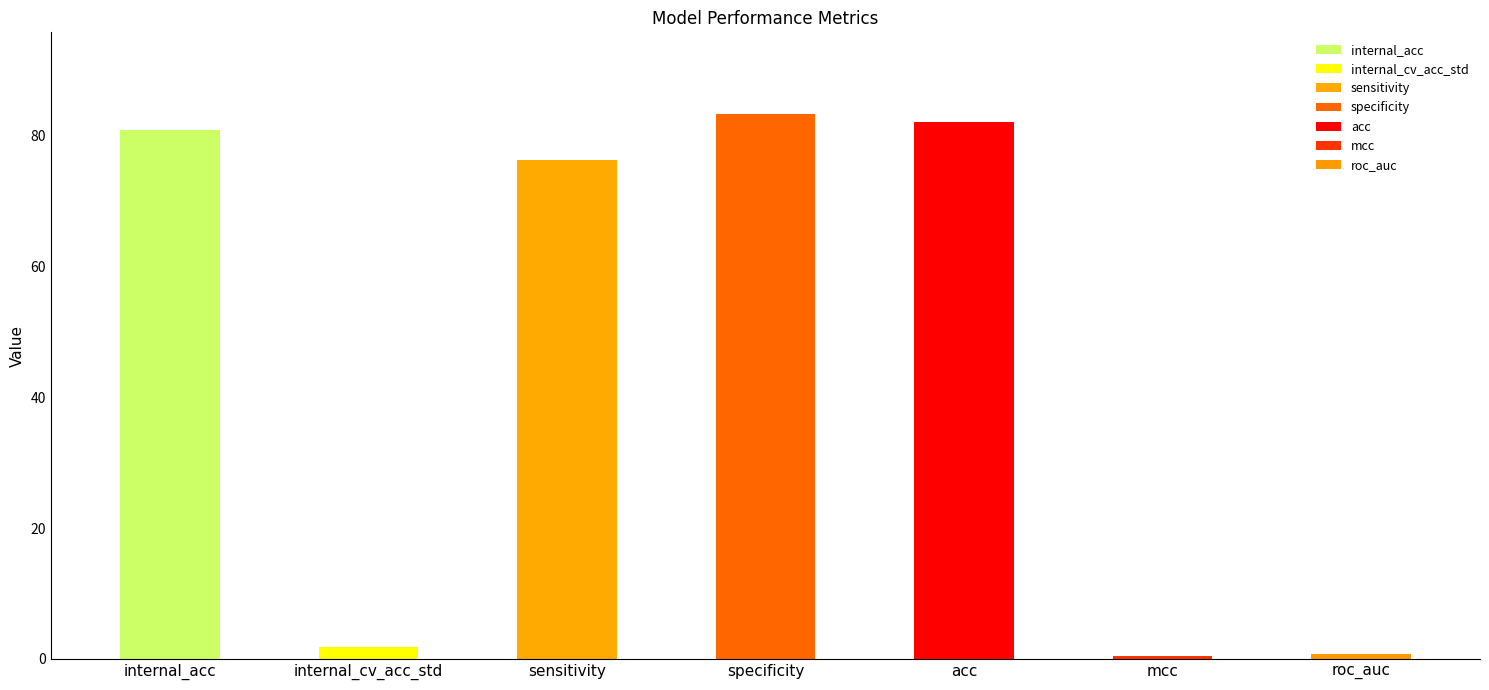

True or false: the data shows 36.2 at acc.

False